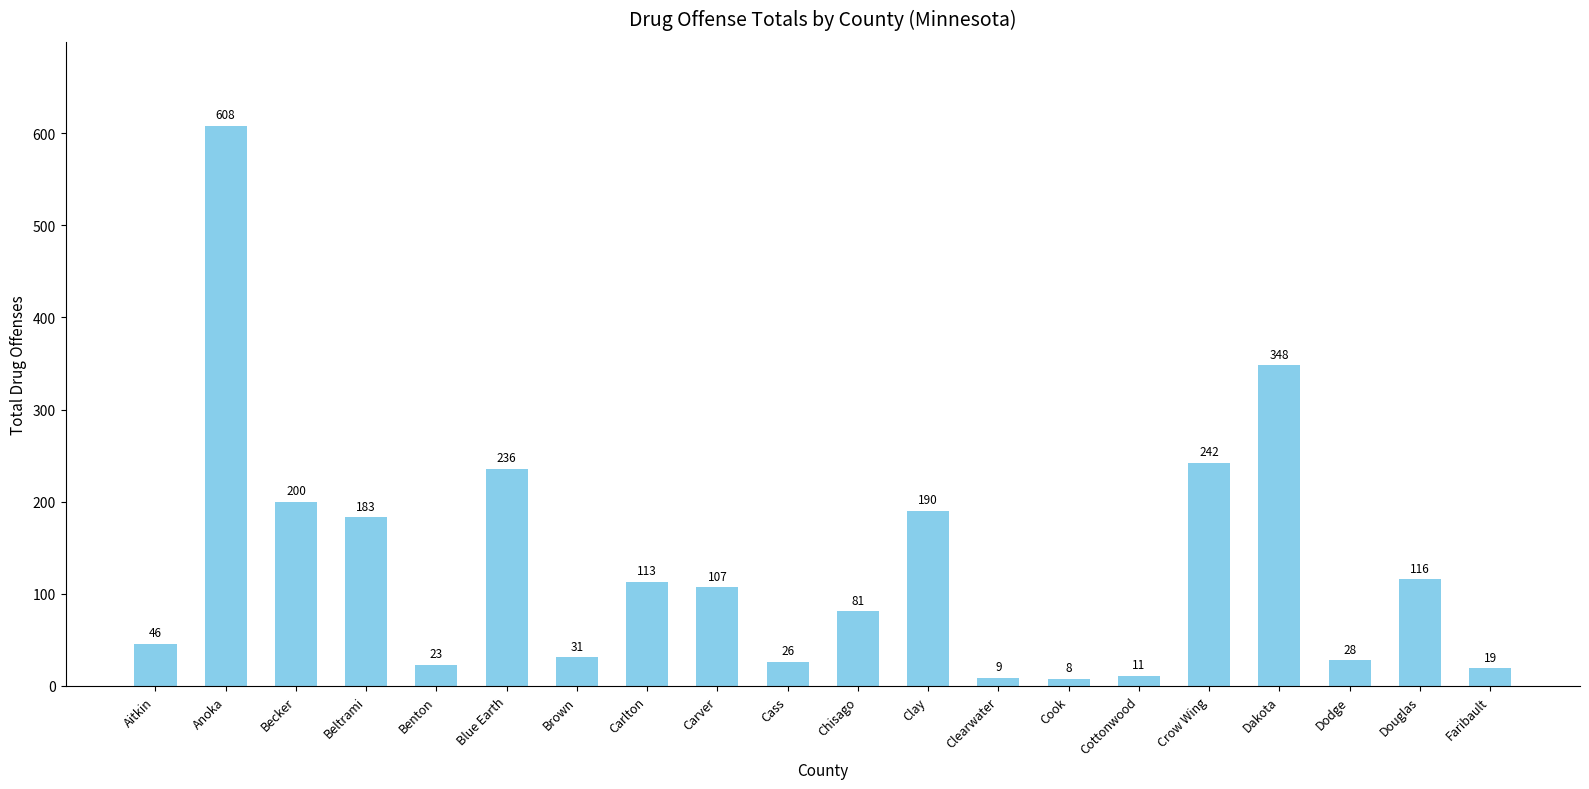

True or false: the data shows 327 at Beltrami.

False